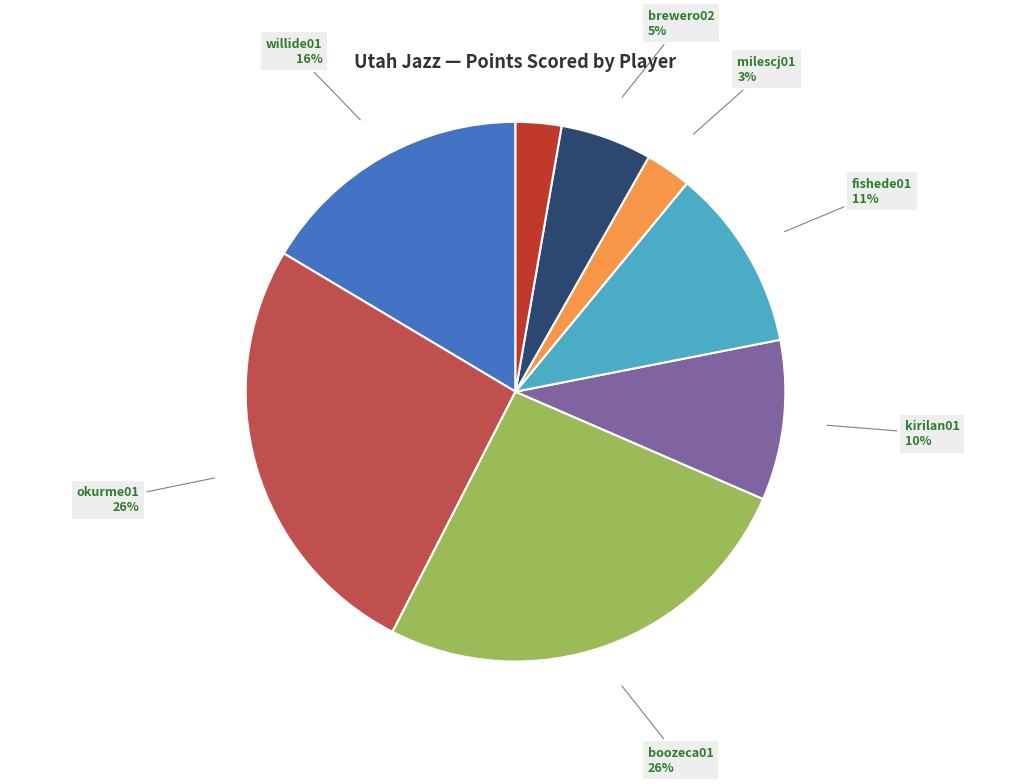

To the nearest percent, what is the combined percentage of boozeca01 and millspa01?

29%